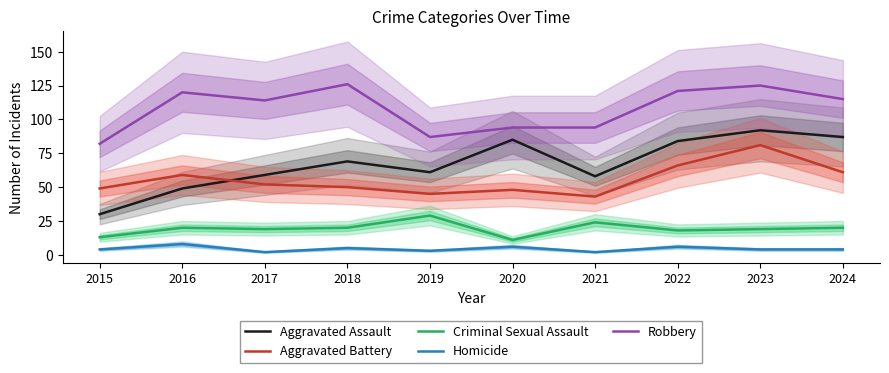

Rank the categories by Robbery value from highest to lowest.

2018, 2023, 2022, 2016, 2024, 2017, 2020, 2021, 2019, 2015